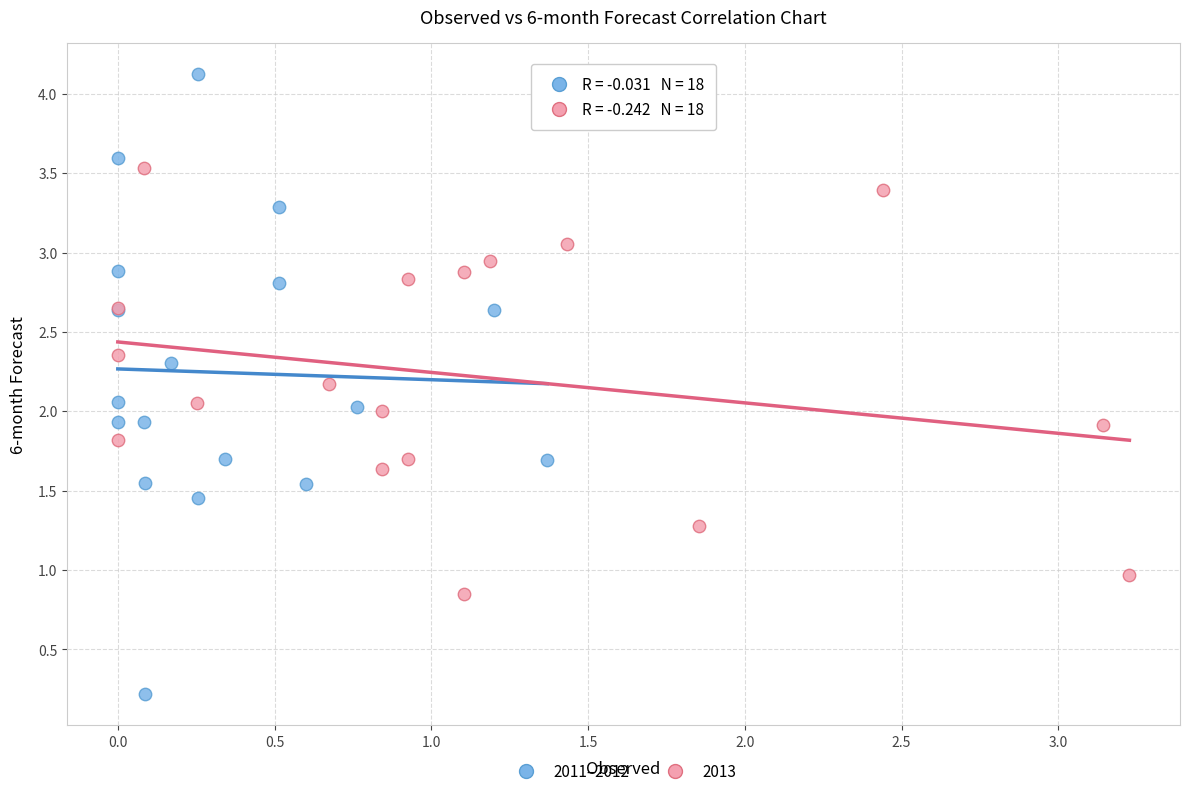

Which series has the largest Y range (max minus min)?

2011–2012